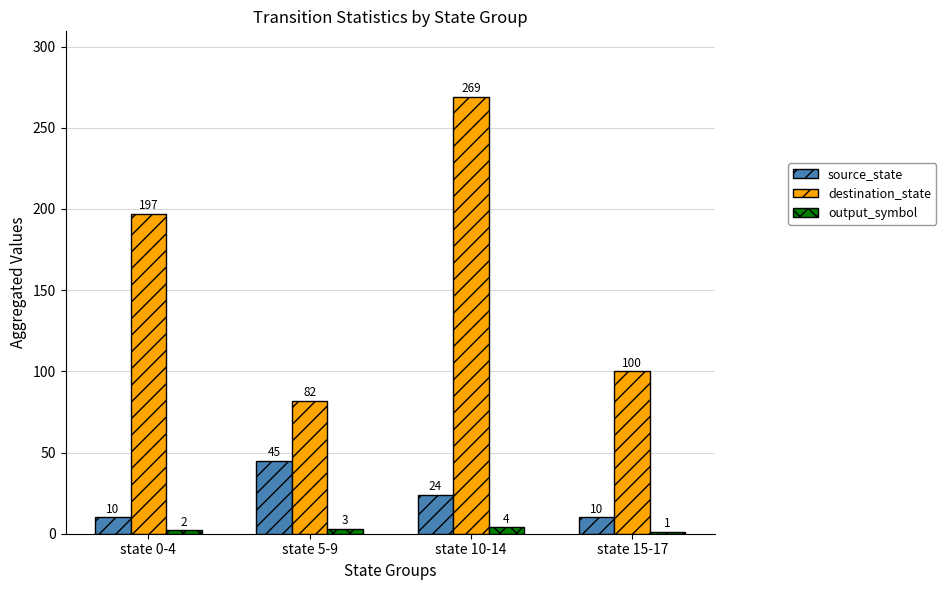

At which category is the sum across all series the highest?

state 10-14